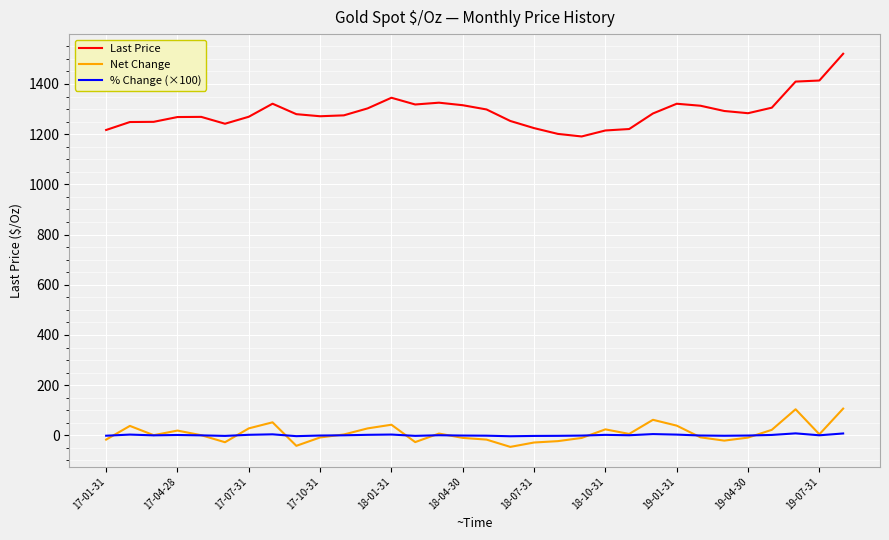

Which series has the largest range (max minus min)?

Last Price